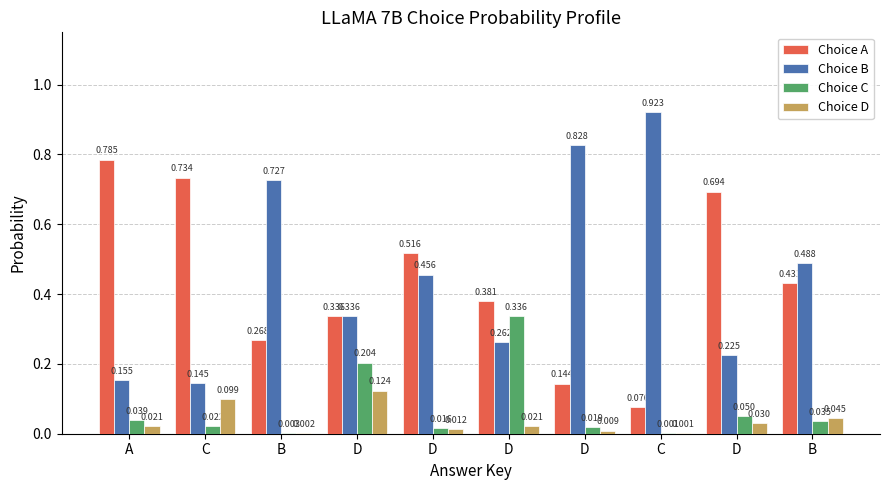

How many categories are shown in the chart?

10